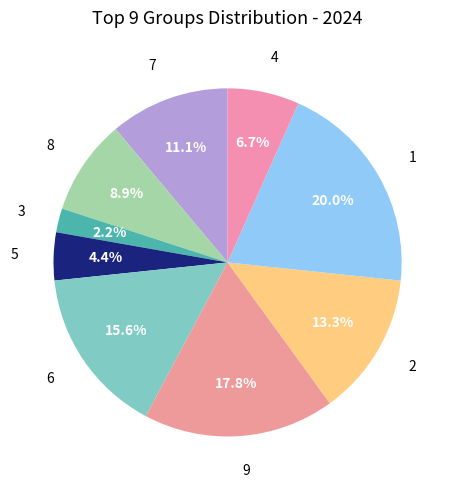

Rank the categories by value from lowest to highest.

3, 5, 4, 8, 7, 2, 6, 9, 1